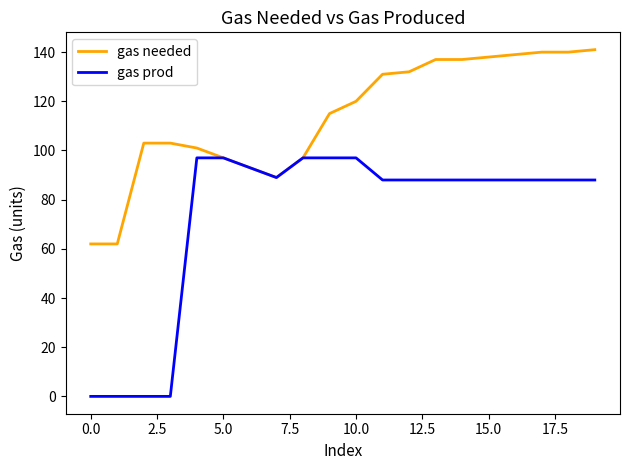

What is the maximum value shown in the chart?

141